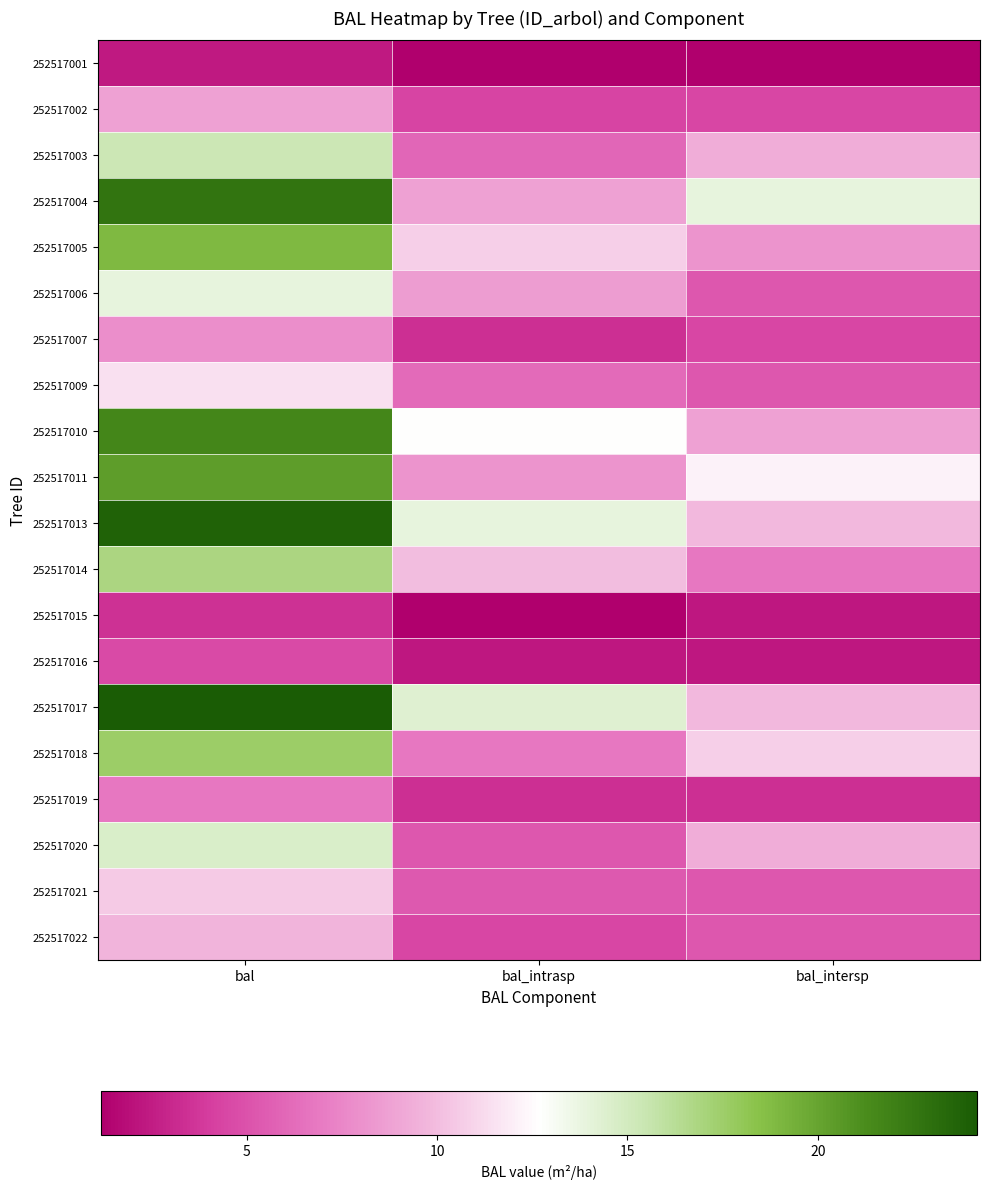

Rank the series by their maximum value, from lowest to highest.

252517001, 252517015, 252517016, 252517019, 252517007, 252517002, 252517022, 252517021, 252517009, 252517006, 252517020, 252517003, 252517014, 252517018, 252517005, 252517011, 252517010, 252517004, 252517013, 252517017